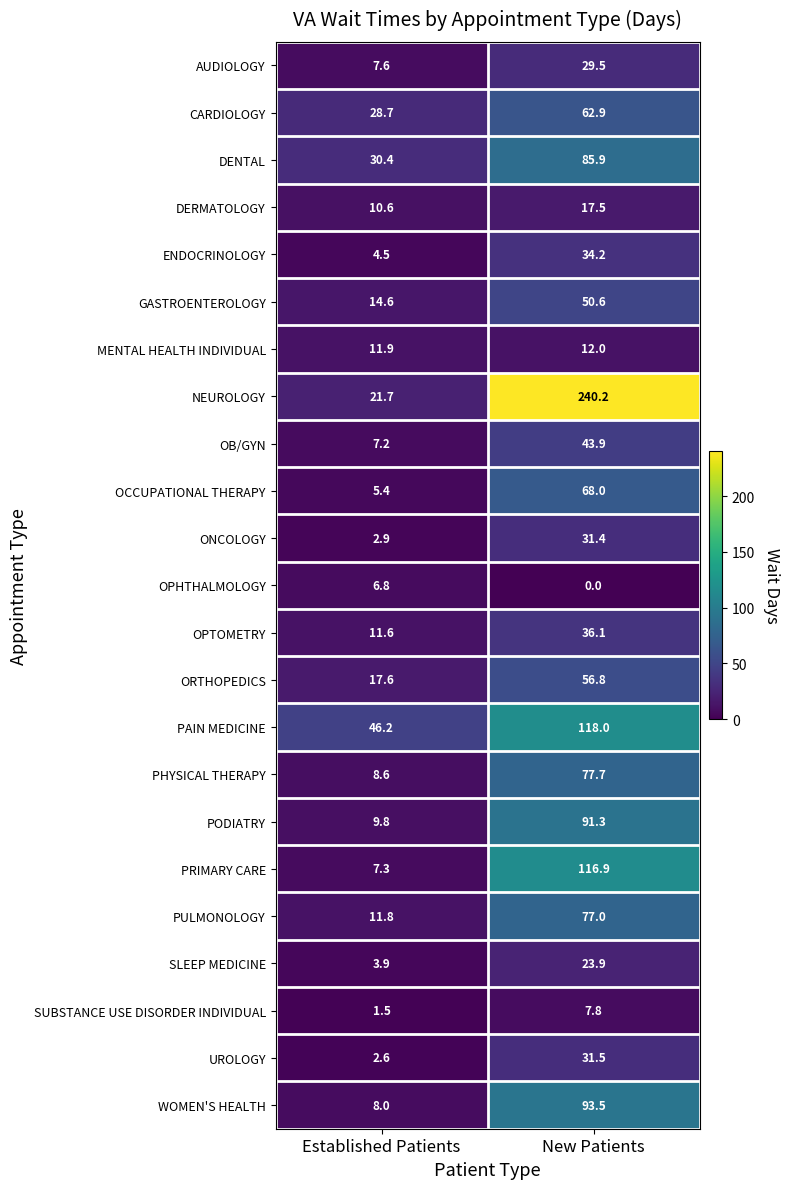

Where is GASTROENTEROLOGY nearest to the value 32?

Established Patients